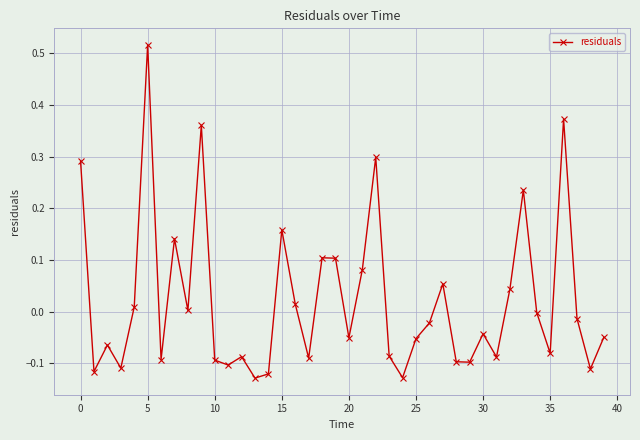

True or false: the data has more than 0 interior local peaks.

True